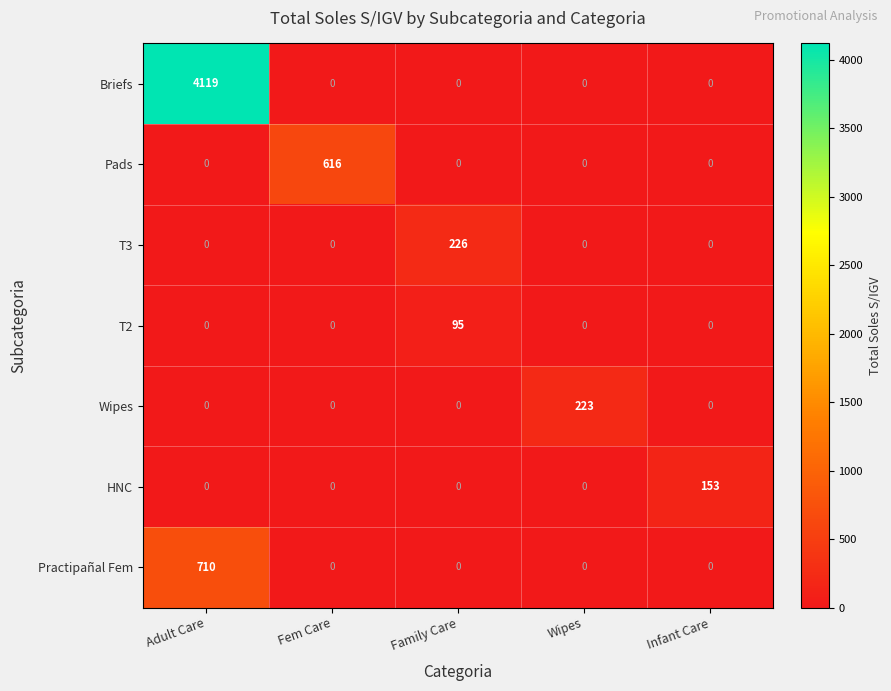

Which series has the largest total across all categories?

Briefs